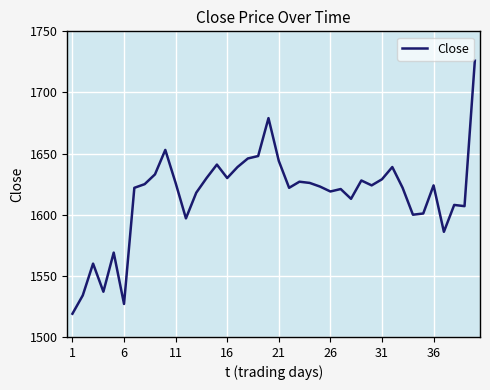

What is the minimum value shown in the chart?

1519